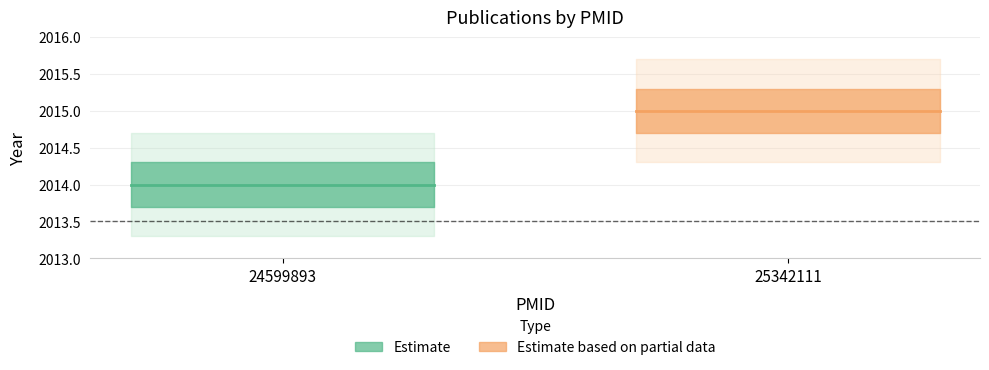

How many distinct data groups are displayed?

2